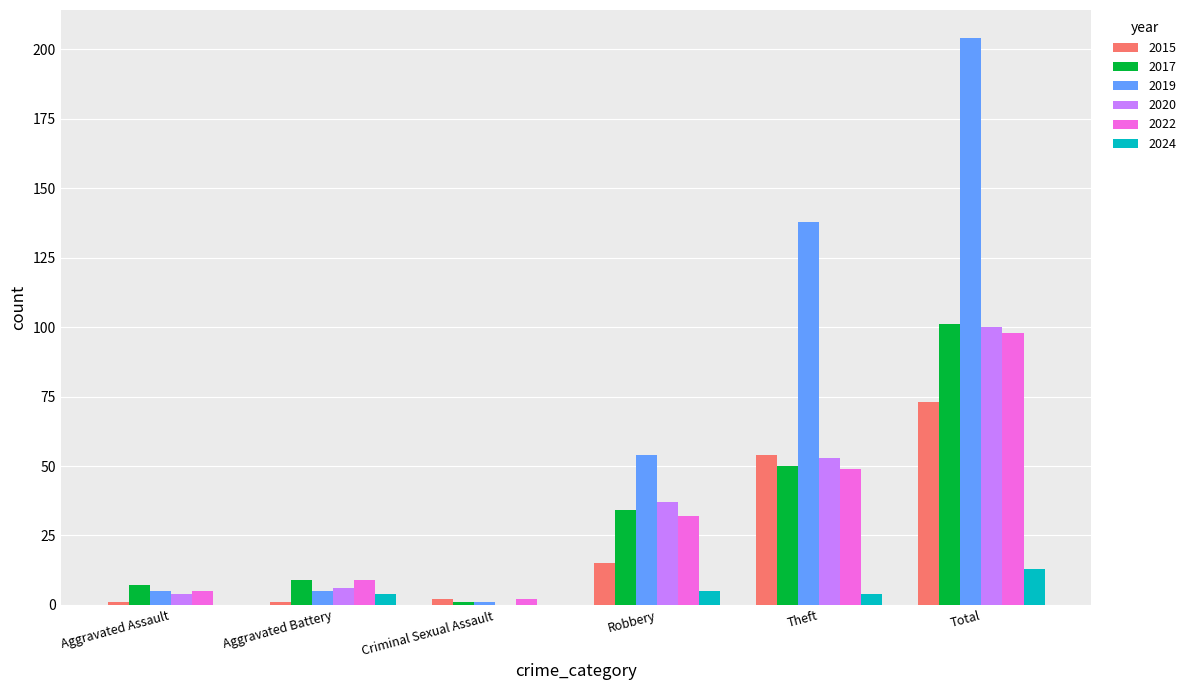

What is the highest value of the 2024 series?

13